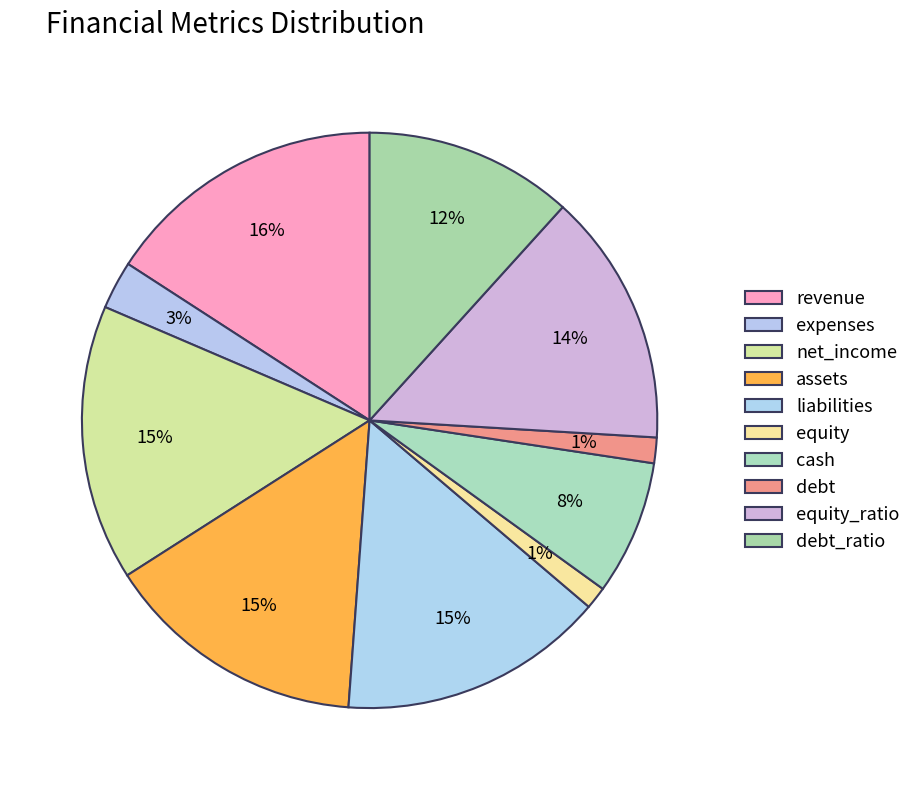

Between debt and equity_ratio, which is larger?

equity_ratio